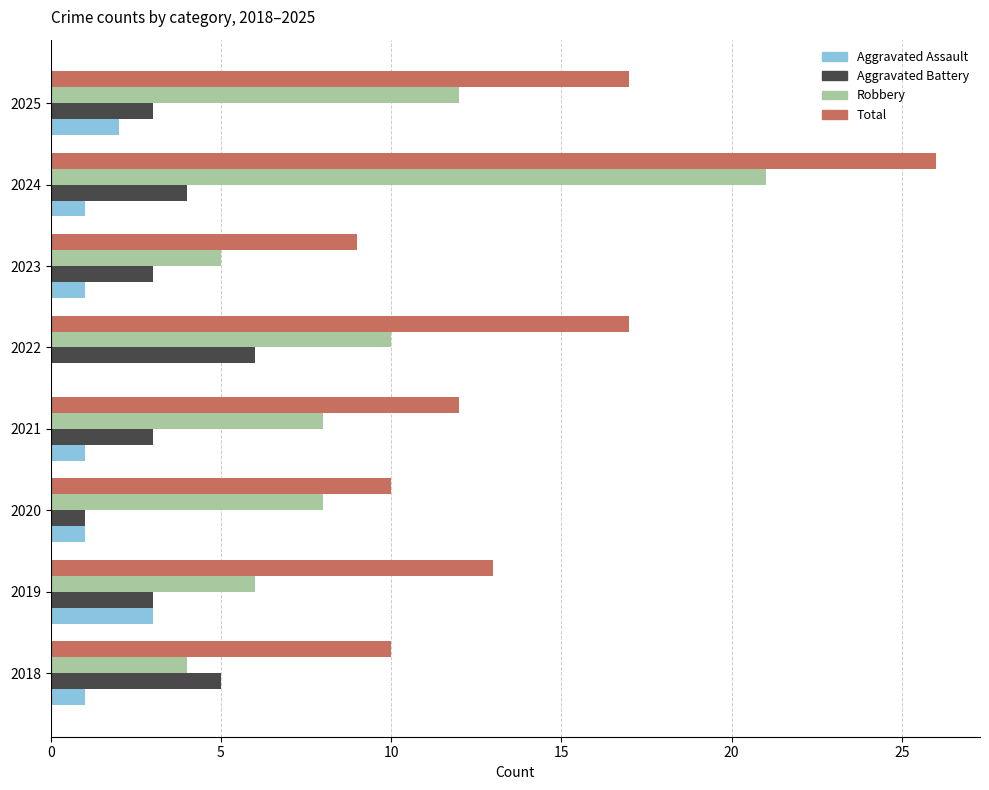

Which series changed the most between 2018 and 2022?

Total